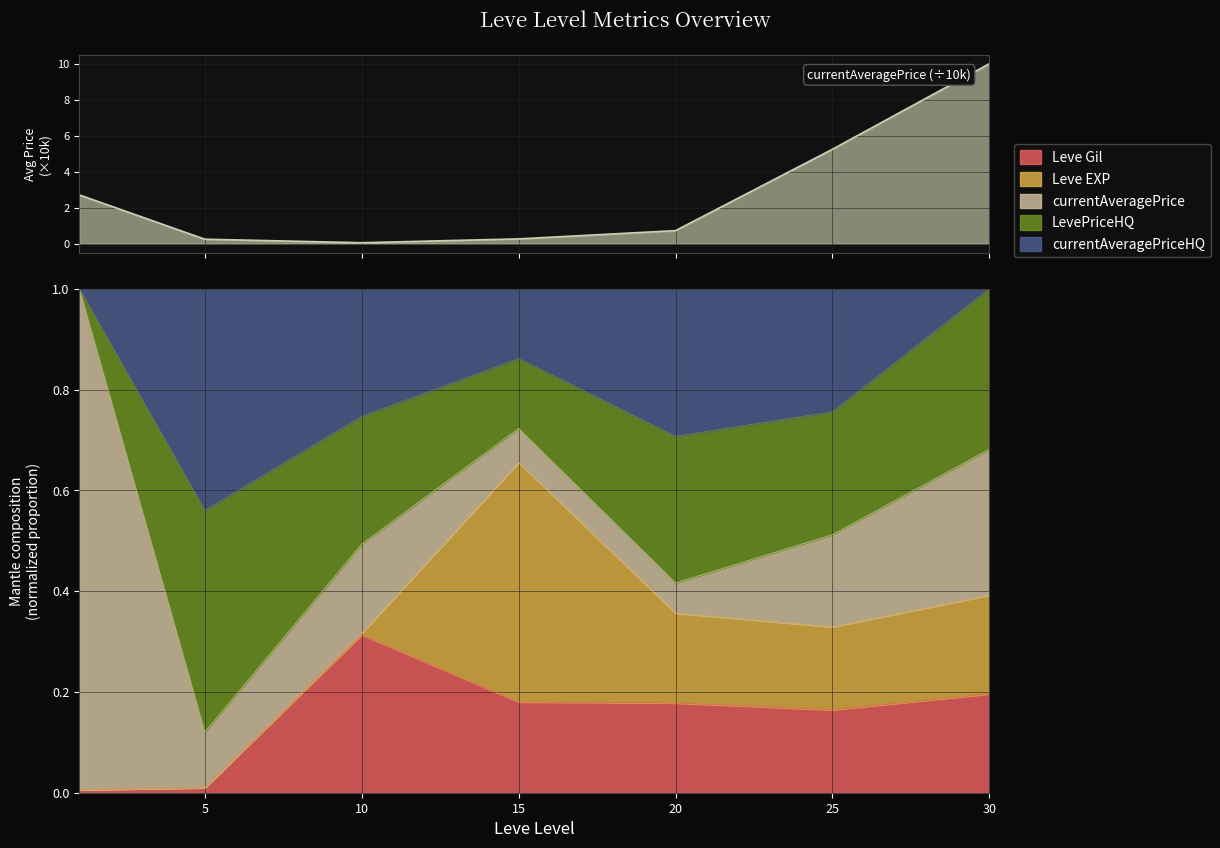

What is the difference between the values at 5 and 25?

5.0